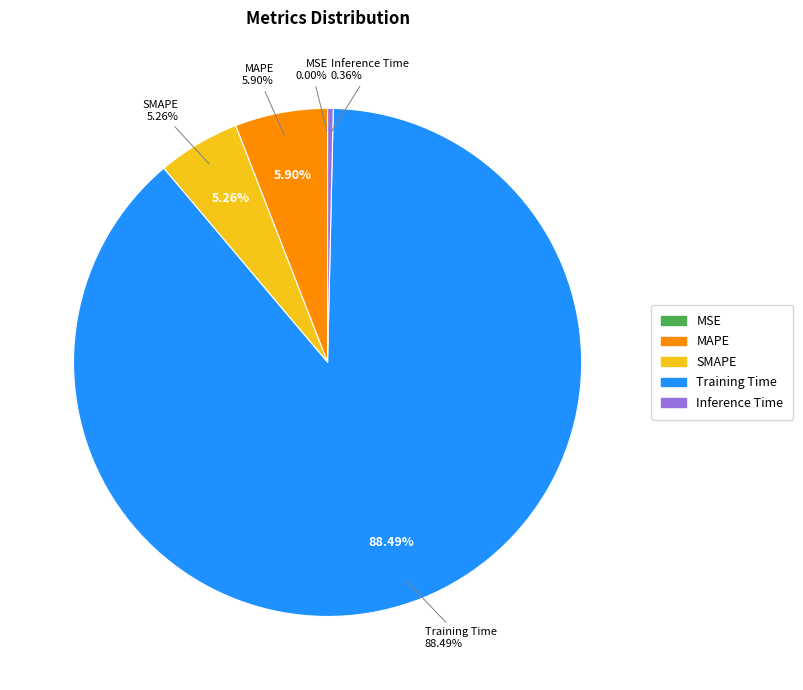

To the nearest percent, what is the difference between the largest and smallest slice percentages?

88%